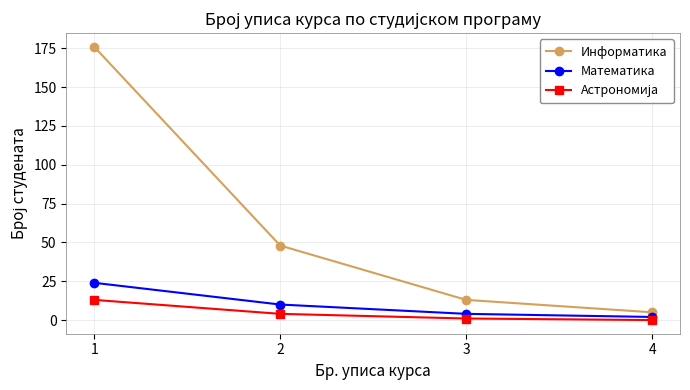

Which series changed the most between 1 and 2?

Информатика